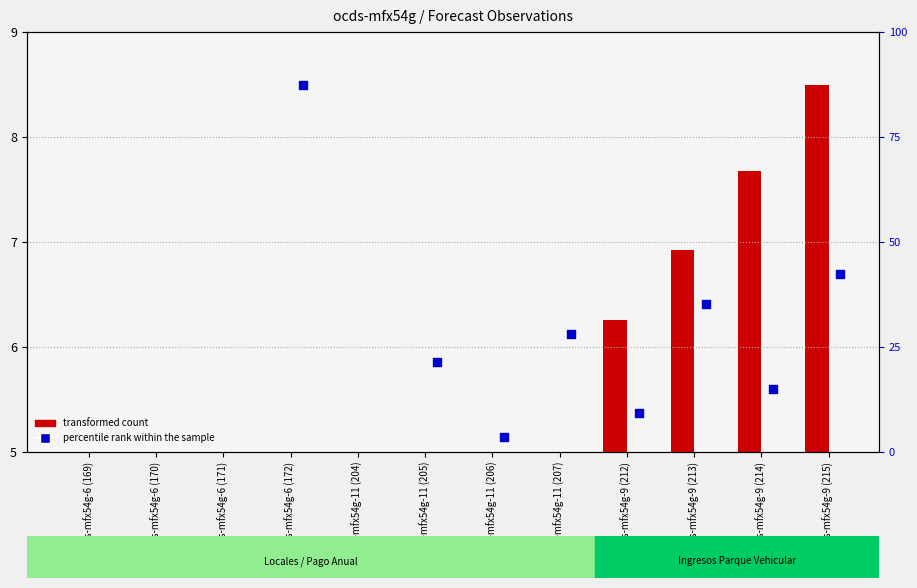

Is the value of transformed count at ocds-mfx54g-11 (205) greater than the value of percentile rank within the sample at ocds-mfx54g-11 (205)?

No